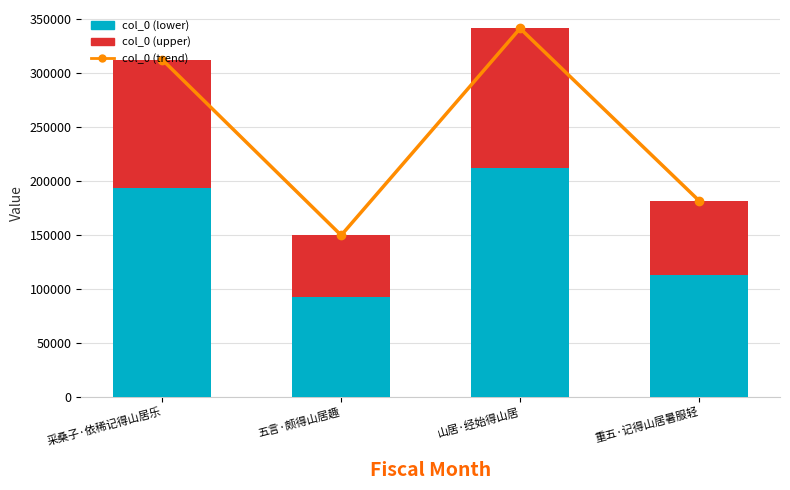

What is the label of the 1st bar from the right?

重五·记得山居暑服轻